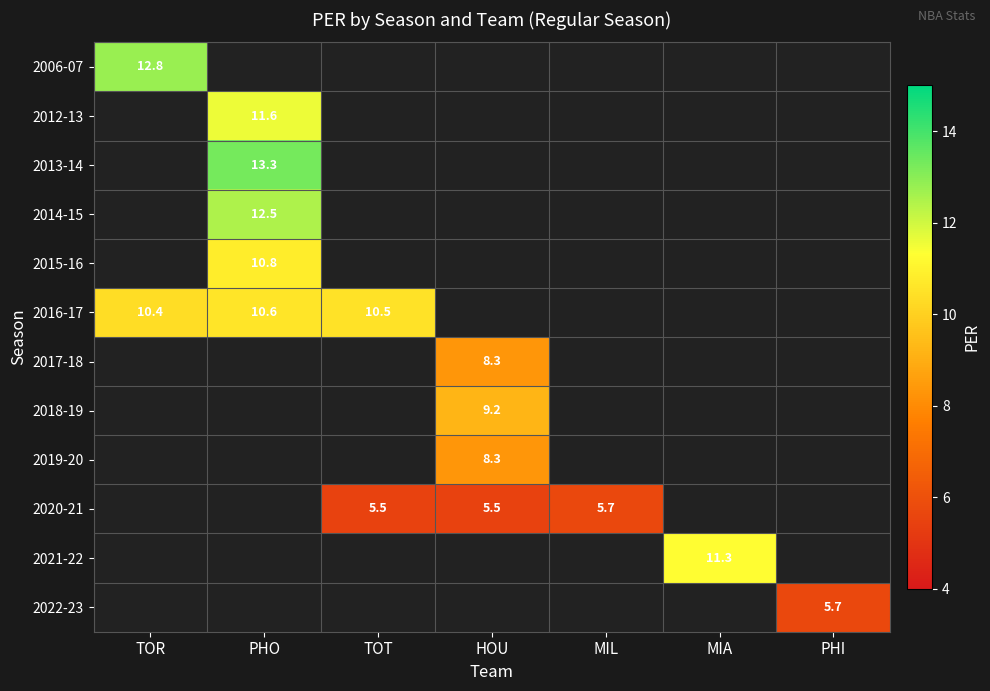

Which has a higher value, HOU or MIA?

MIA